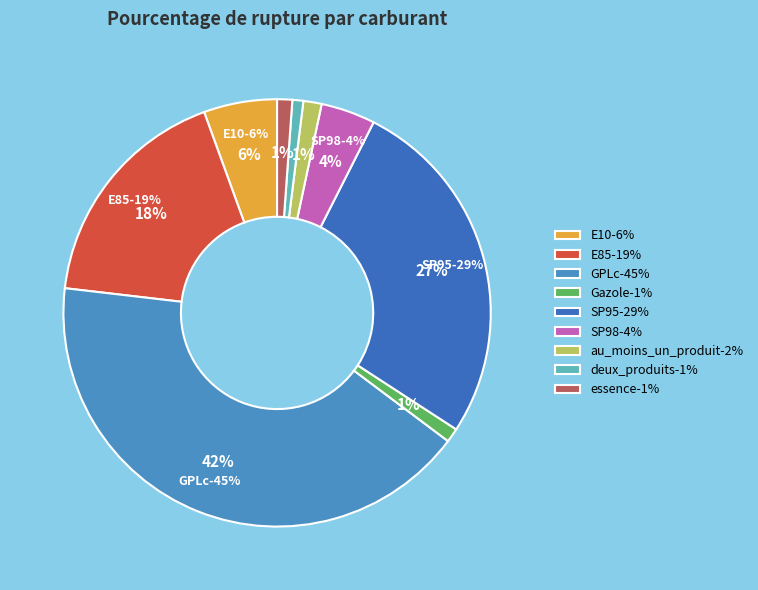

What is the total percentage of essence and deux_produits?

2.0%